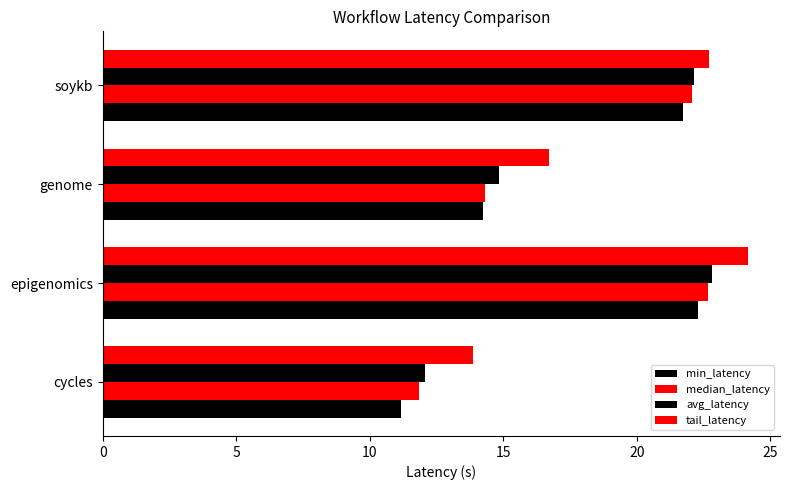

How many values in the median_latency series exceed 22?

2